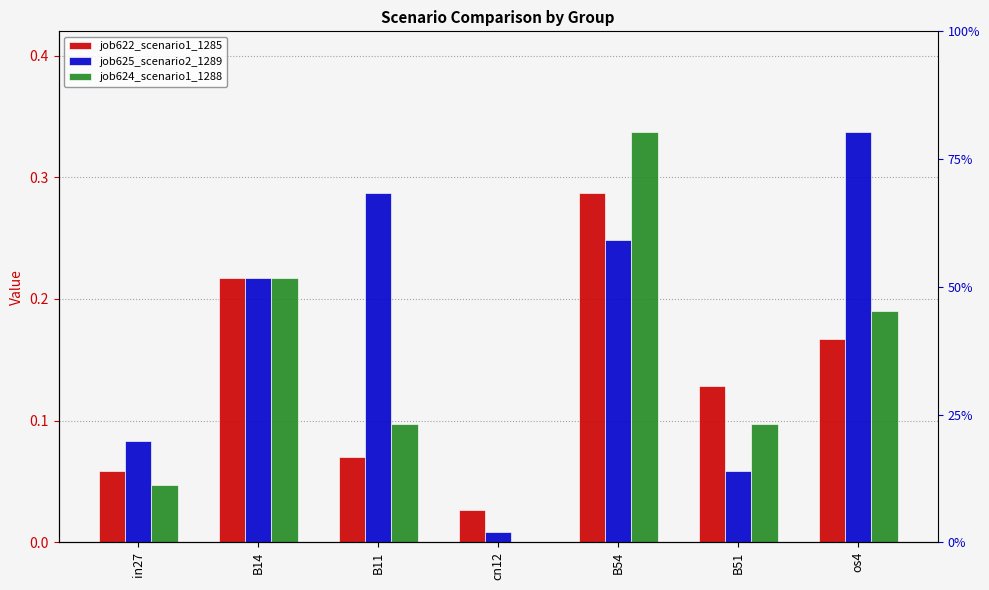

Which series has the widest spread of values?

job624_scenario1_1288